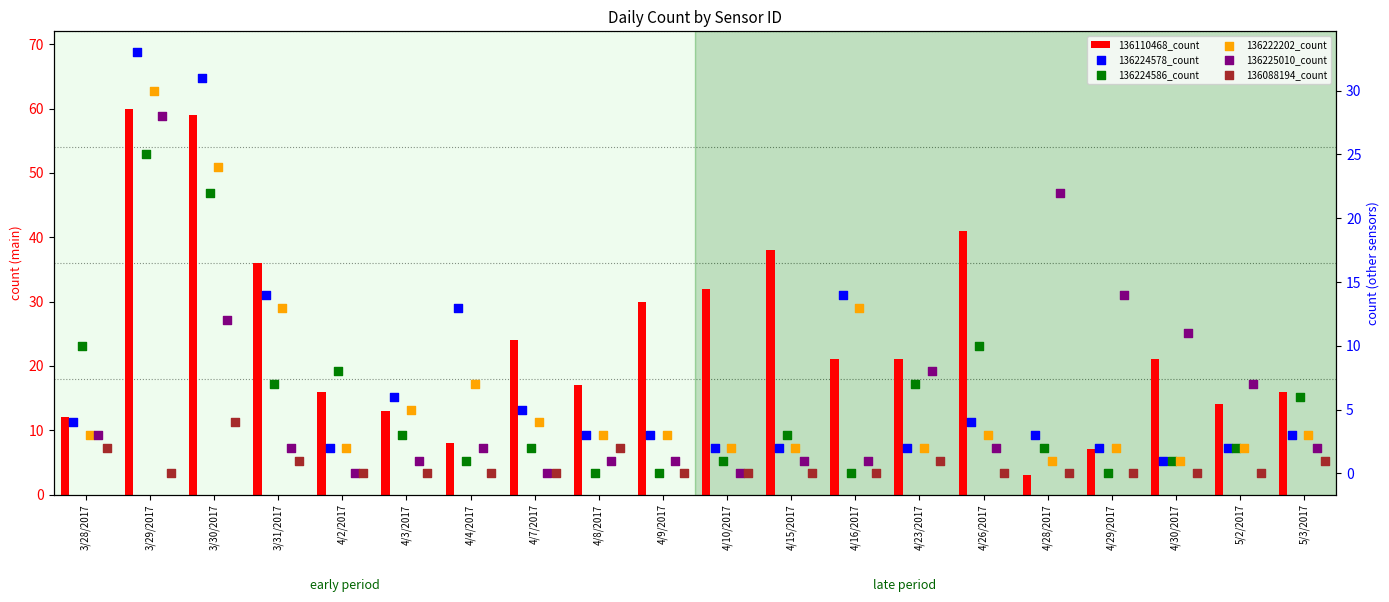

What is the total value across all series at 3/31/2017?

73